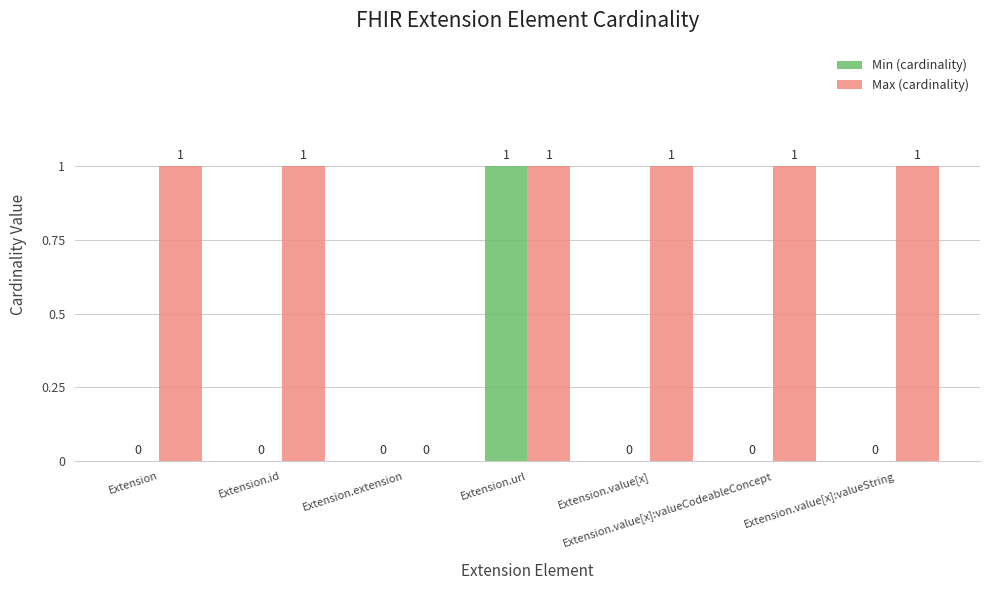

What is the highest value of the Max (cardinality) series?

1